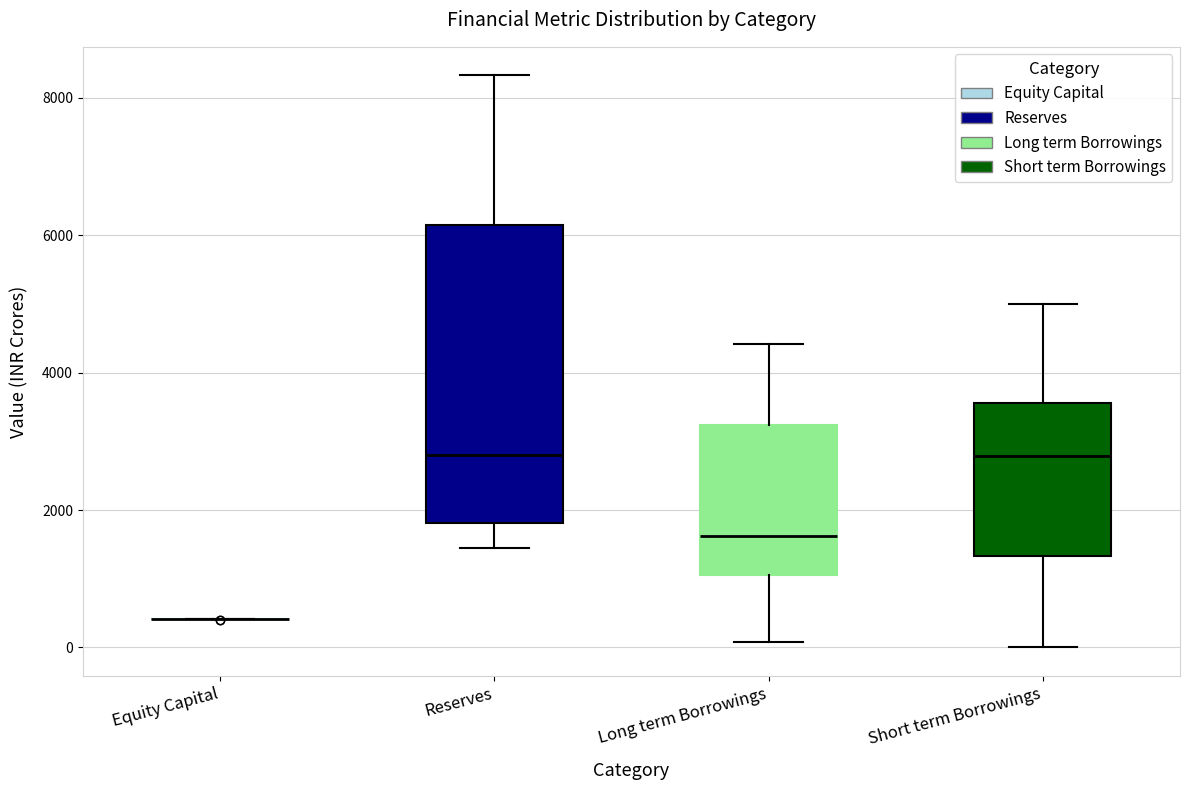

Comparing the boxes themselves (not the whiskers), which one is the tallest?

Reserves